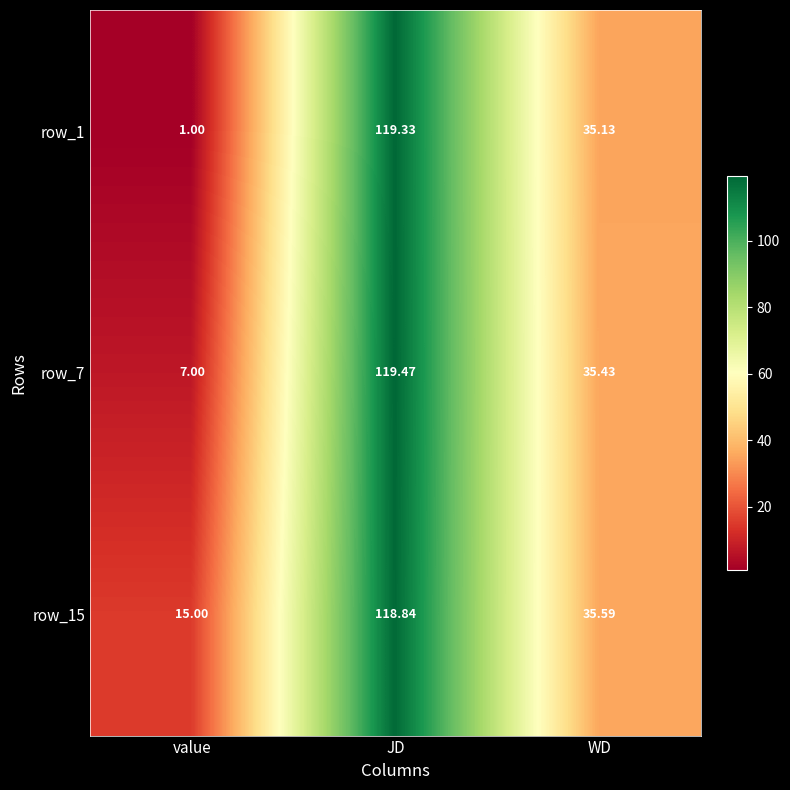

Which category has the lowest value across all series?

value